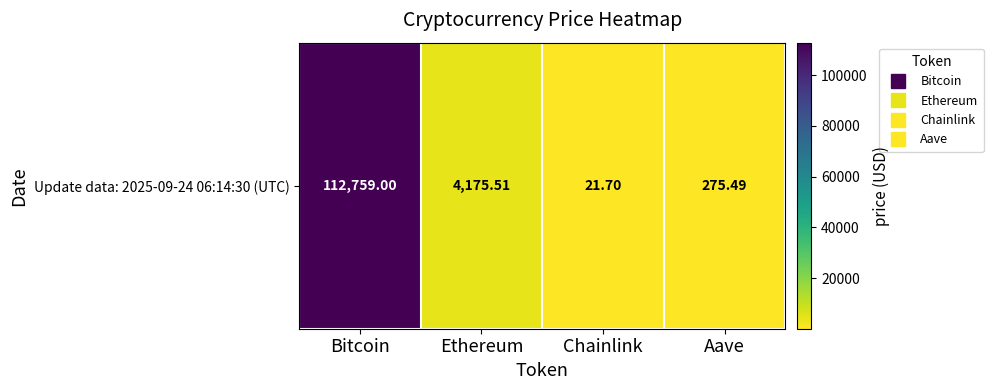

Reading left to right, extract all data points from this chart.

112759.0	4175.5	21.7	275.5